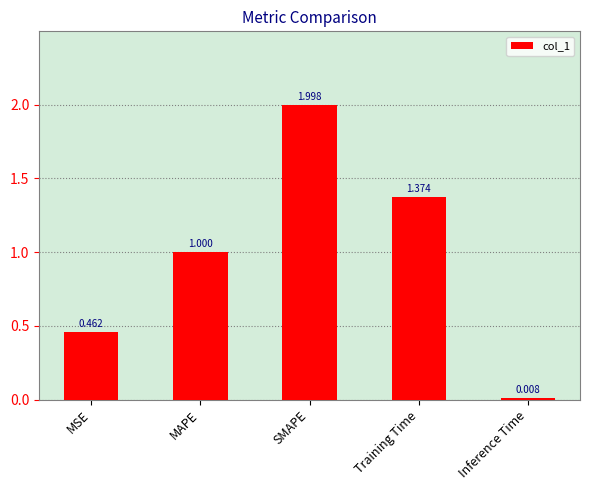

Where is the data nearest to the value 1?

MAPE